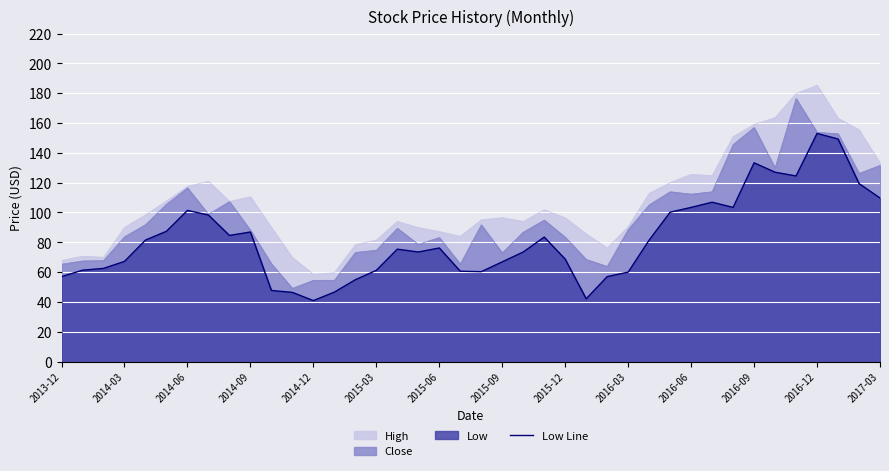

List the series in order of their overall mean, lowest first.

Low Line, Close, High